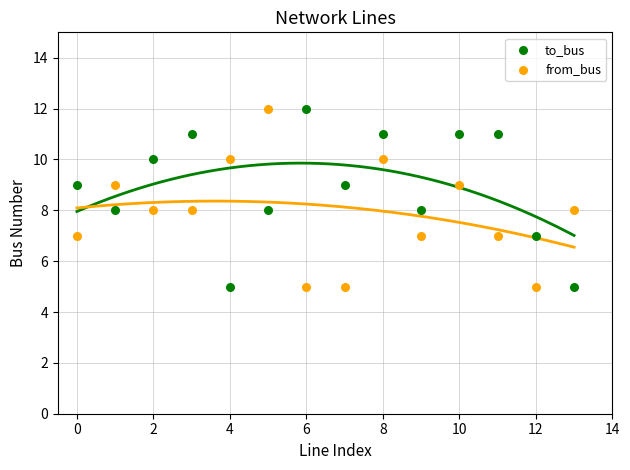

Across all data points, what is the range of Y values (max minus min)?

7